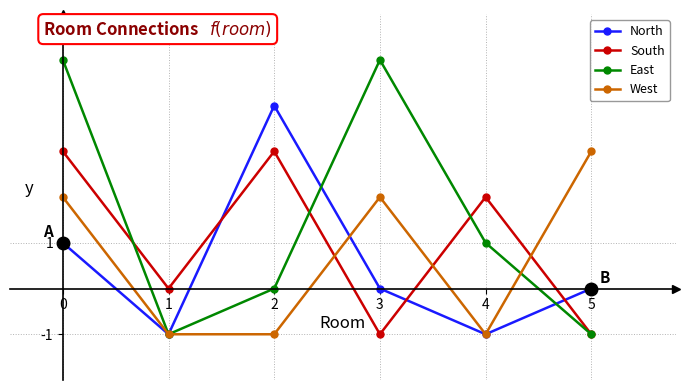

The North series shows 0 at 3. True or false?

True